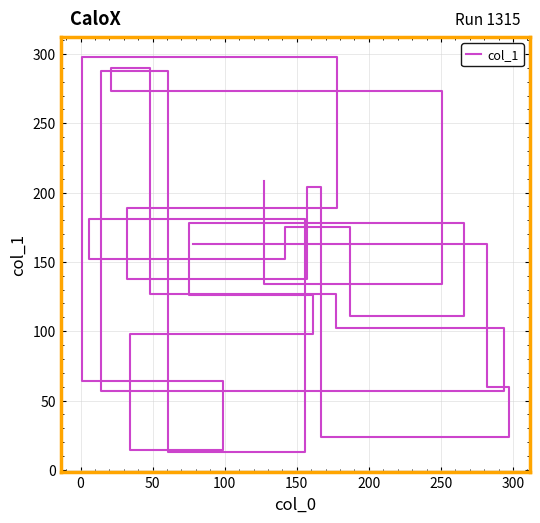

What is the greatest value displayed?

298